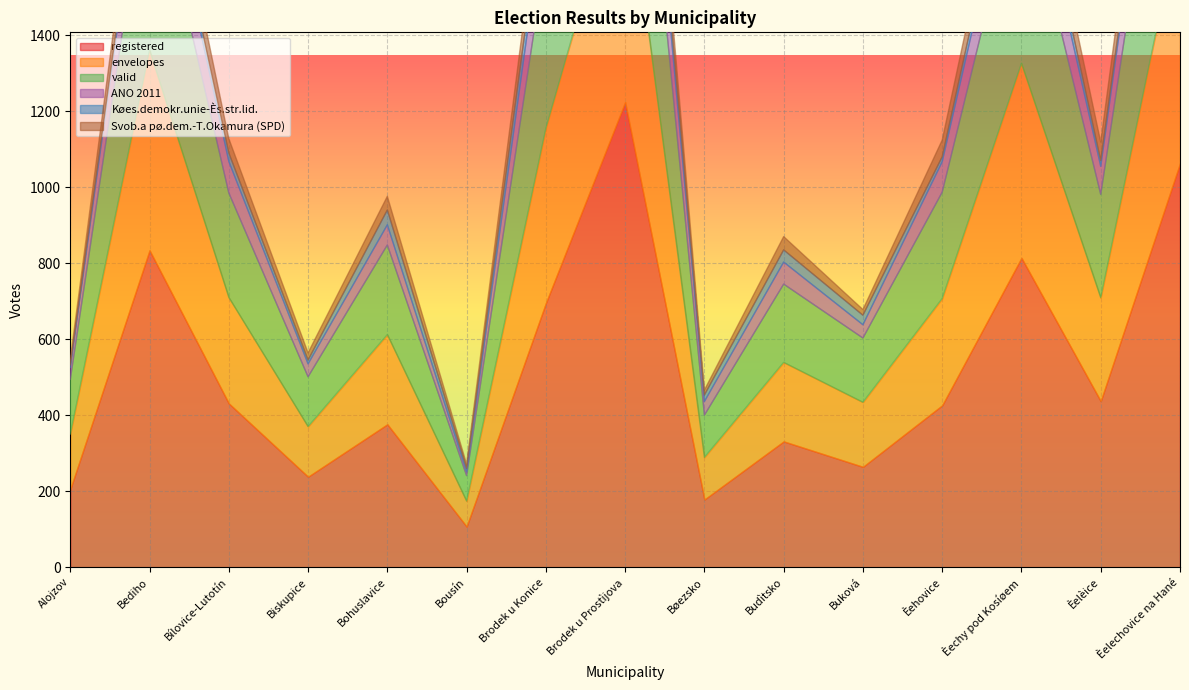

Reading left to right, list all the values displayed in this chart.

registered: Alojzov=205	Bediho=834	Bílovice-Lutotín=431	Biskupice=238	Bohuslavice=376	Bousín=107	Brodek u Konice=695	Brodek u Prostìjova=1224	Bøezsko=178	Budìtsko=331	Buková=264	Èehovice=426	Èechy pod Kosíøem=814	Èelèice=437	Èelechovice na Hané=1063
envelopes: Alojzov=145	Bediho=527	Bílovice-Lutotín=279	Biskupice=132	Bohuslavice=236	Bousín=67	Brodek u Konice=460	Brodek u Prostìjova=656	Bøezsko=111	Budìtsko=208	Buková=170	Èehovice=281	Èechy pod Kosíøem=512	Èelèice=272	Èelechovice na Hané=649
valid: Alojzov=144	Bediho=524	Bílovice-Lutotín=275	Biskupice=131	Bohuslavice=236	Bousín=67	Brodek u Konice=460	Brodek u Prostìjova=655	Bøezsko=111	Budìtsko=206	Buková=169	Èehovice=280	Èechy pod Kosíøem=512	Èelèice=272	Èelechovice na Hané=642
ANO 2011: Alojzov=32	Bediho=140	Bílovice-Lutotín=83	Biskupice=34	Bohuslavice=53	Bousín=10	Brodek u Konice=144	Brodek u Prostìjova=202	Bøezsko=36	Budìtsko=58	Buková=35	Èehovice=80	Èechy pod Kosíøem=140	Èelèice=74	Èelechovice na Hané=198
Køes.demokr.unie-Ès.str.lid.: Alojzov=6	Bediho=26	Bílovice-Lutotín=22	Biskupice=10	Bohuslavice=39	Bousín=9	Brodek u Konice=60	Brodek u Prostìjova=53	Bøezsko=17	Budìtsko=32	Buková=25	Èehovice=13	Èechy pod Kosíøem=47	Èelèice=15	Èelechovice na Hané=32
Svob.a pø.dem.-T.Okamura (SPD): Alojzov=15	Bediho=82	Bílovice-Lutotín=38	Biskupice=19	Bohuslavice=36	Bousín=11	Brodek u Konice=72	Brodek u Prostìjova=107	Bøezsko=13	Budìtsko=35	Buková=15	Èehovice=44	Èechy pod Kosíøem=70	Èelèice=49	Èelechovice na Hané=103